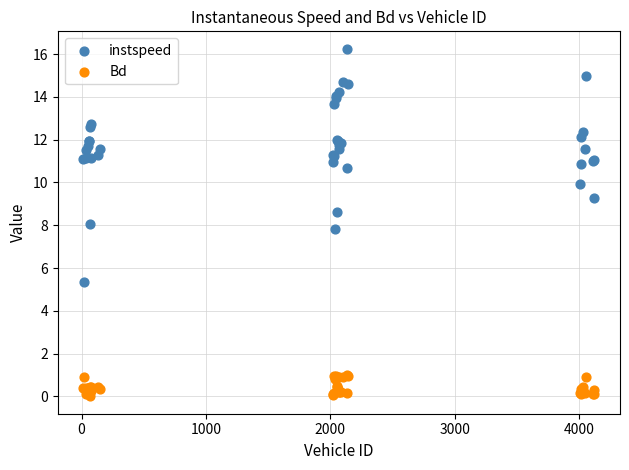

What are all the series names shown in the legend?

instspeed, Bd